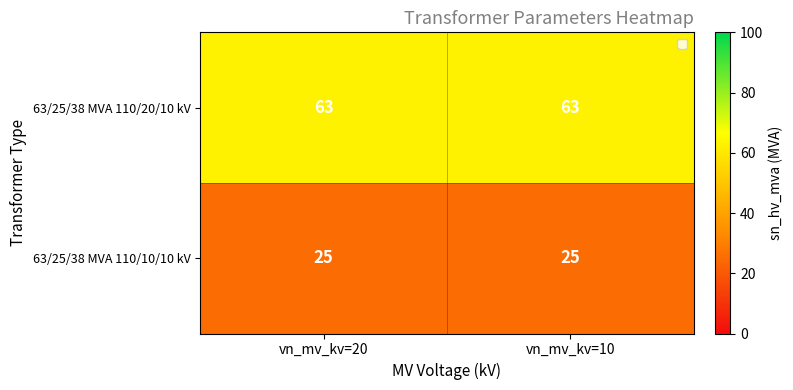

Is it true that 63/25/38 MVA 110/20/10 kV equals 42 at vn_mv_kv=10?

False